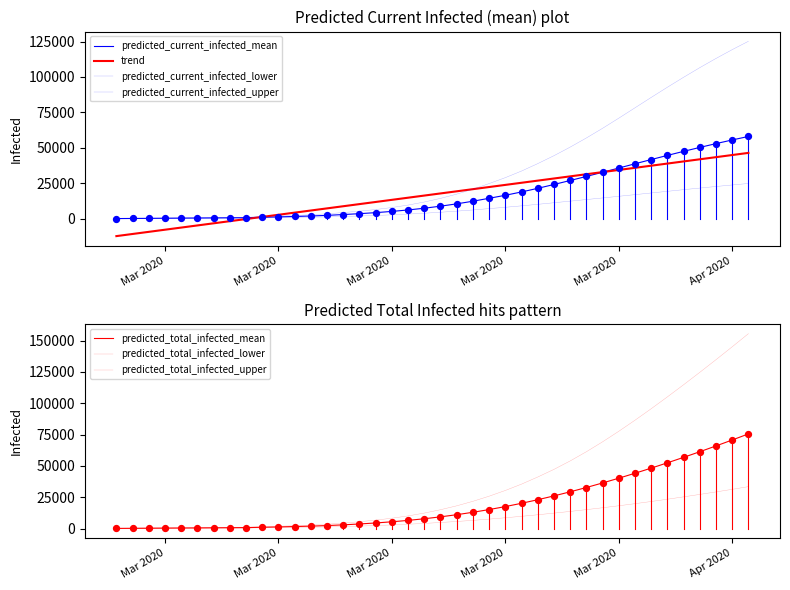

Which series has the largest Y range (max minus min)?

predicted_total_infected_upper